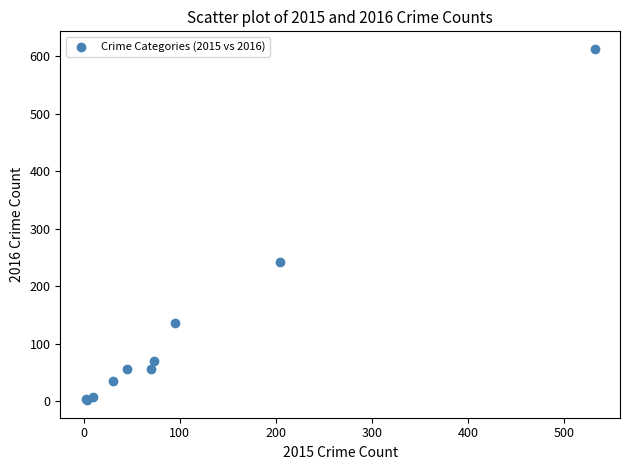

What Y value in the scatter plot is closest to 307?

243